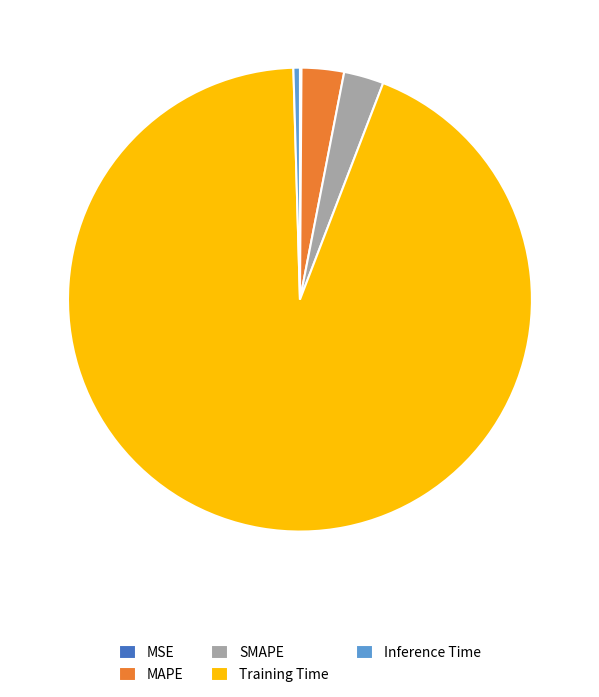

Which slice is the largest?

Training Time